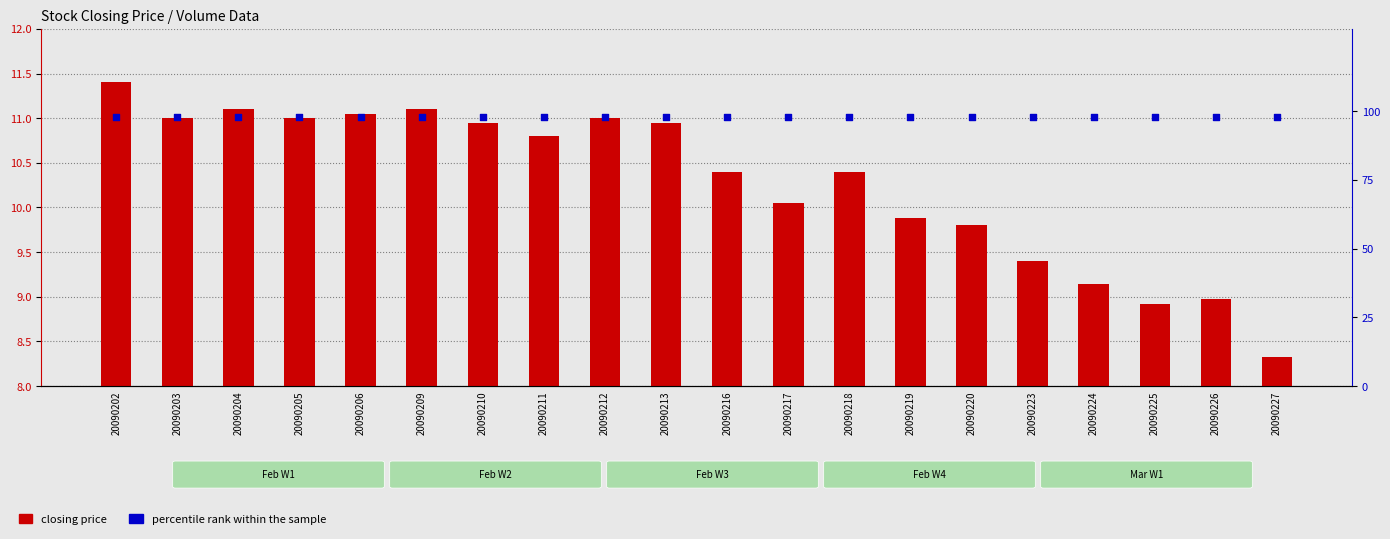

Which series has the widest spread of Y values?

closing price